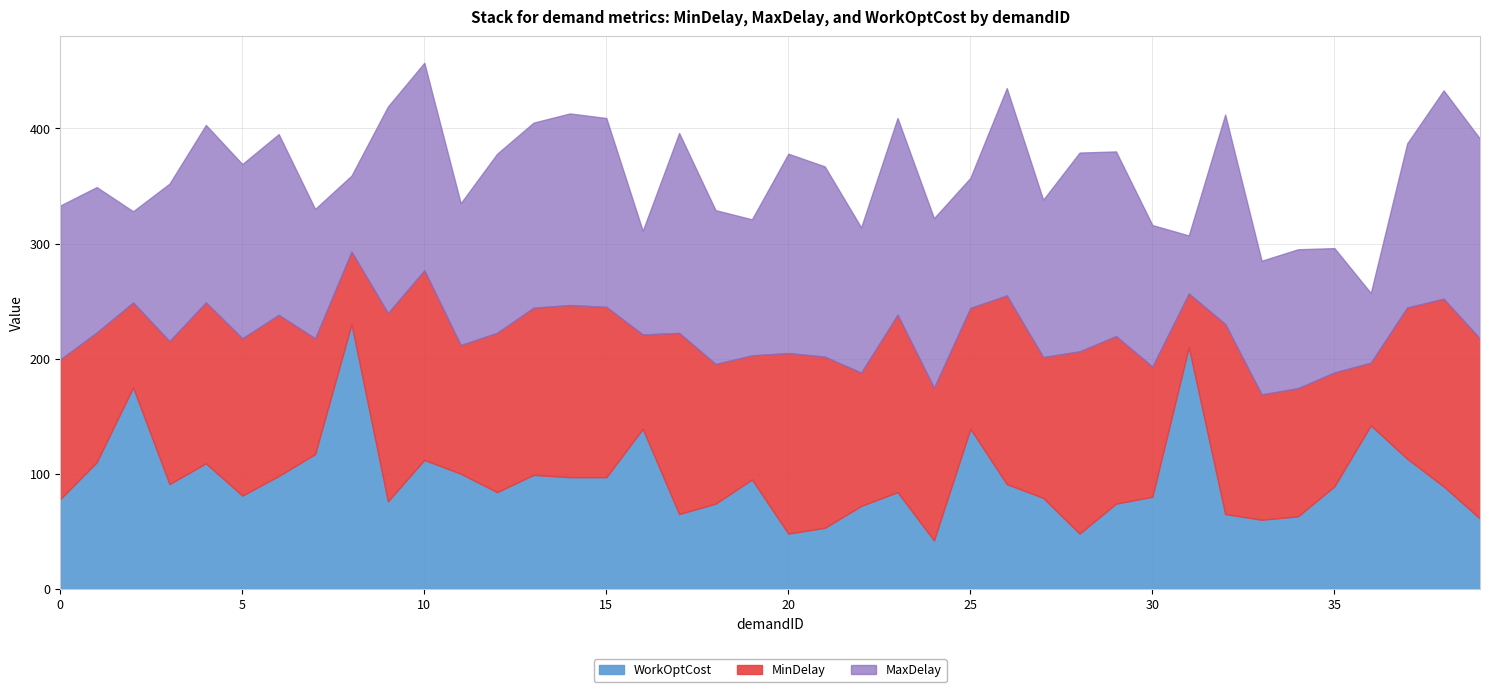

At which category is the sum across all series the highest?

10